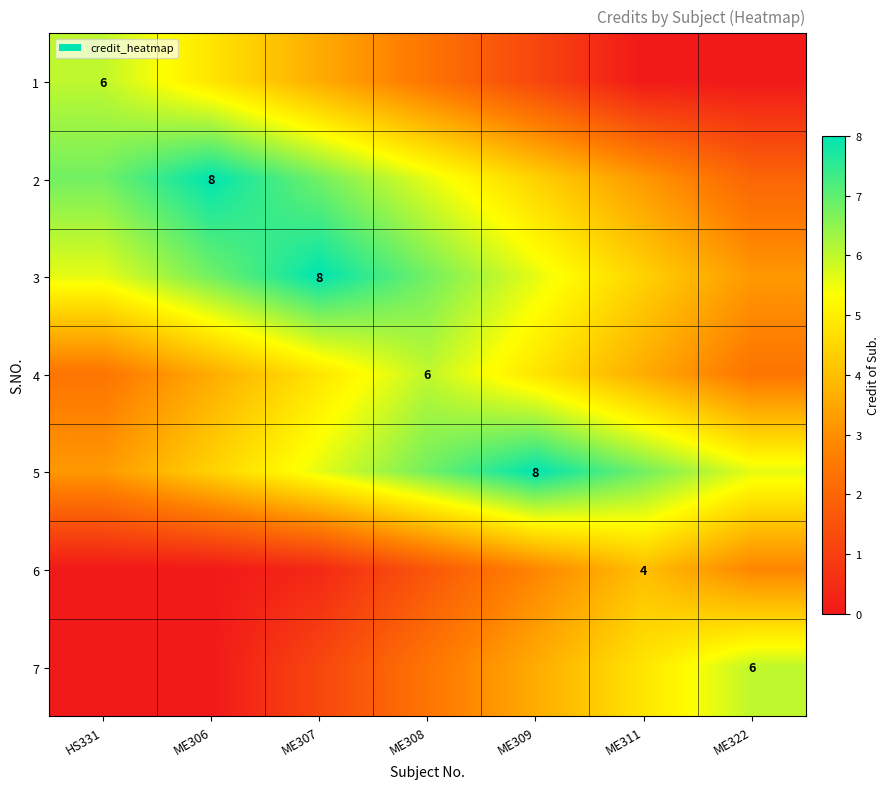

Rank the series at ME309 from lowest to highest value.

1, 6, 7, 2, 4, 3, 5